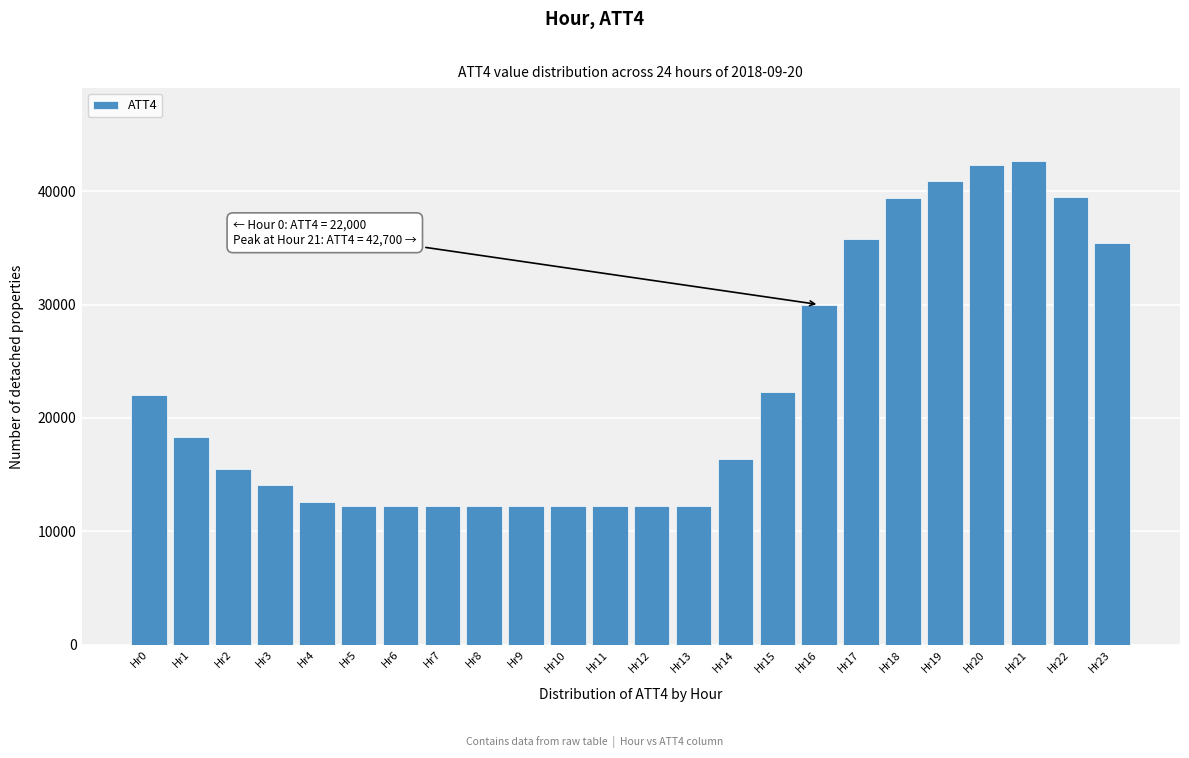

What is the value of the 9th bar from the left?

12200